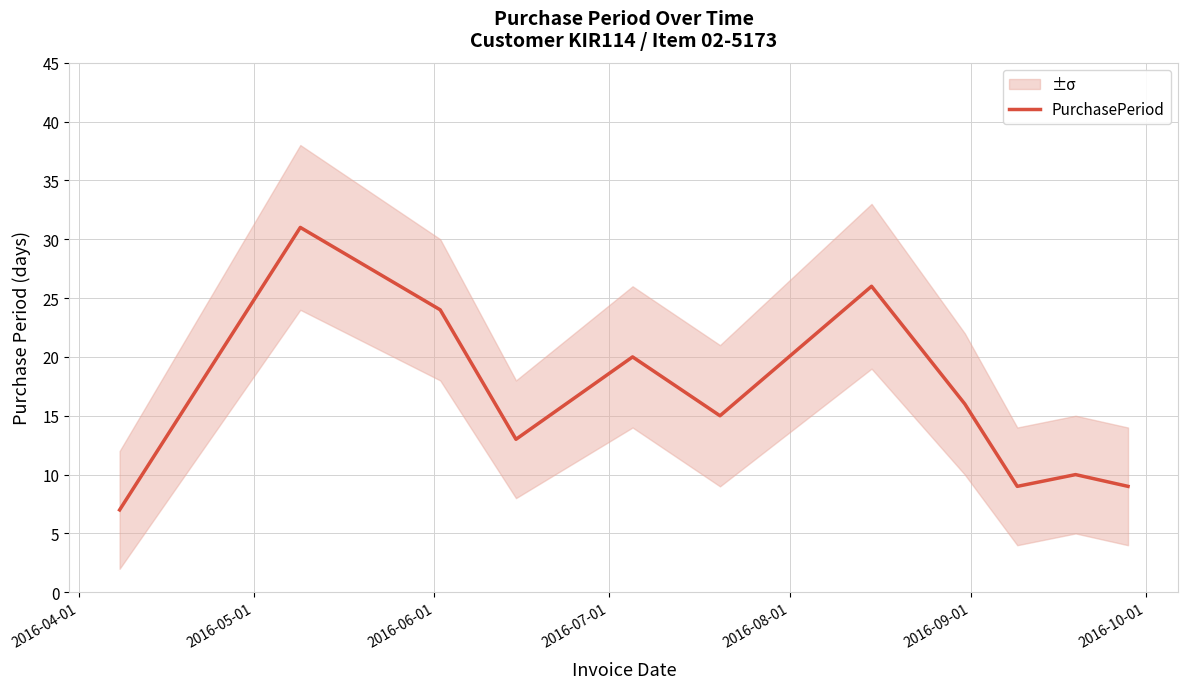

How many lines are shown in the chart?

1